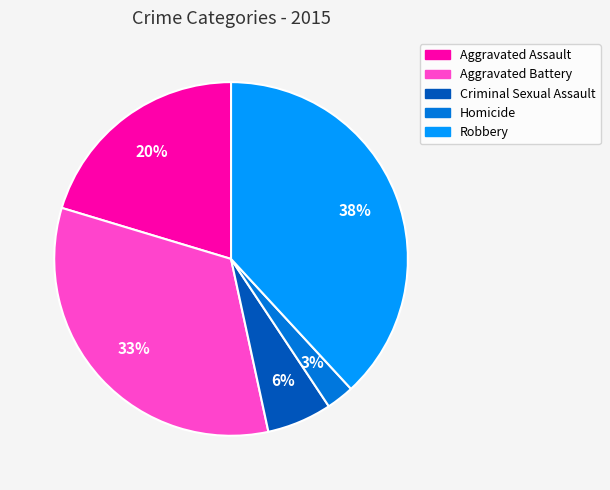

Count the number of slices in the pie.

5